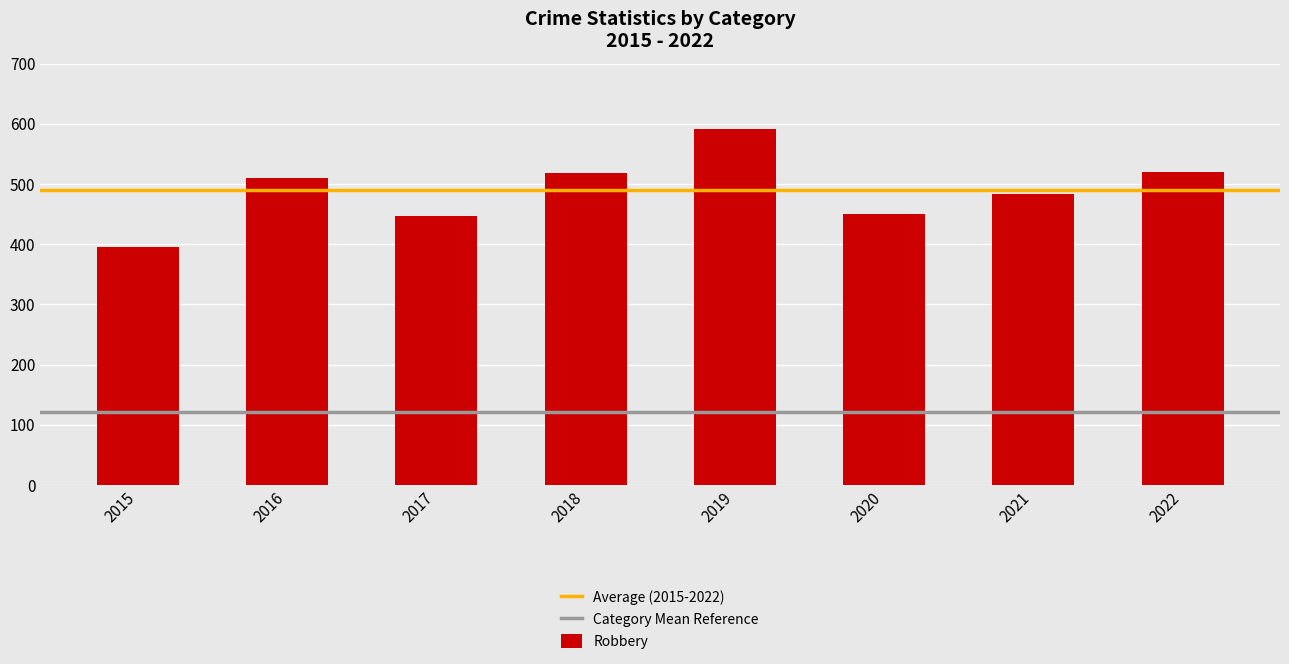

How many data points are less than 510?

4